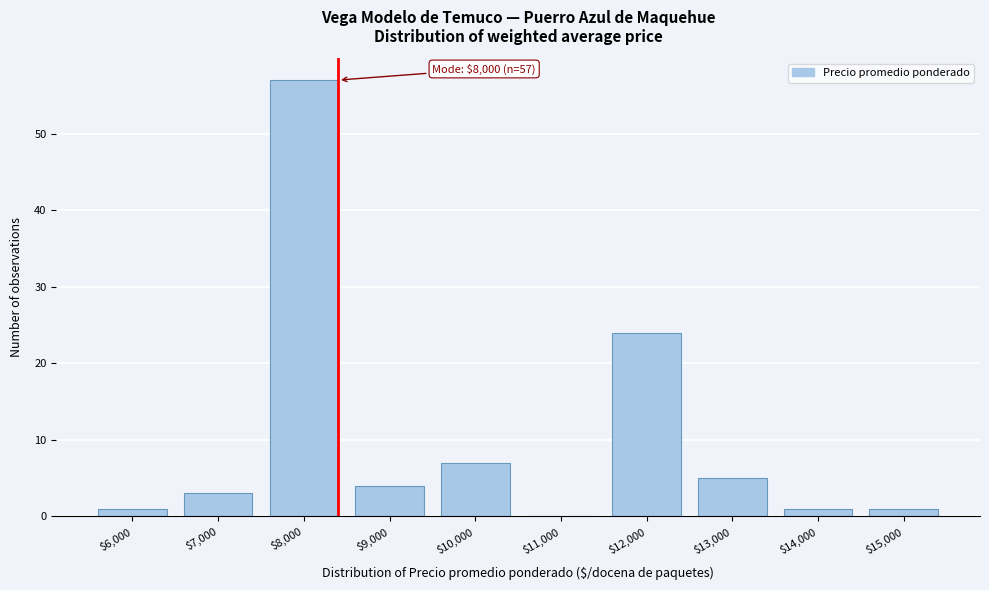

What is the sum of all values?

103